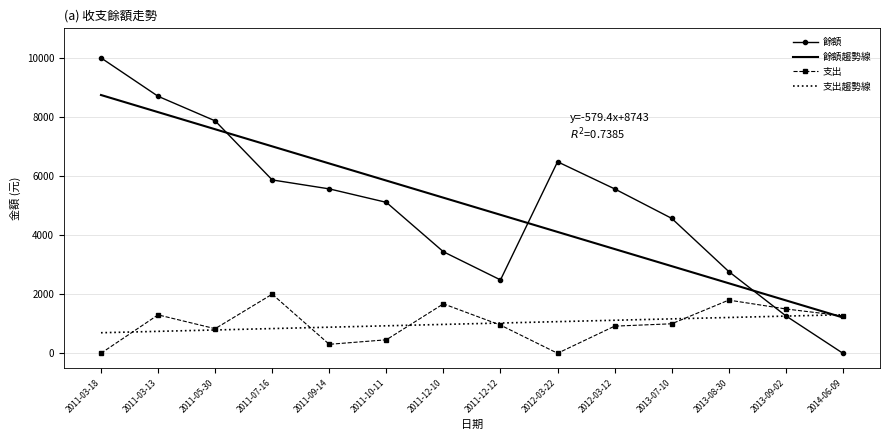

Rank the categories by 餘額趨勢線 value from lowest to highest.

2014-06-09, 2013-09-02, 2013-08-30, 2013-07-10, 2012-03-12, 2012-03-22, 2011-12-12, 2011-12-10, 2011-10-11, 2011-09-14, 2011-07-16, 2011-05-30, 2011-03-13, 2011-03-18